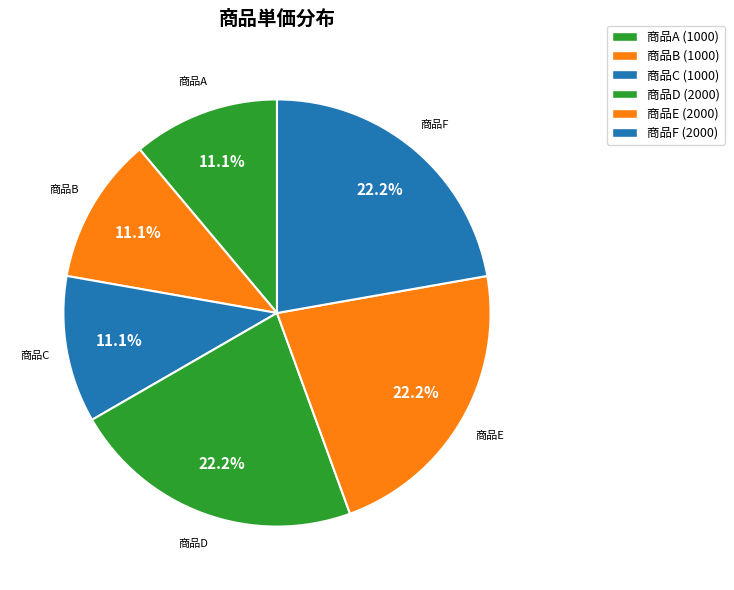

How many segments does this pie chart have?

6